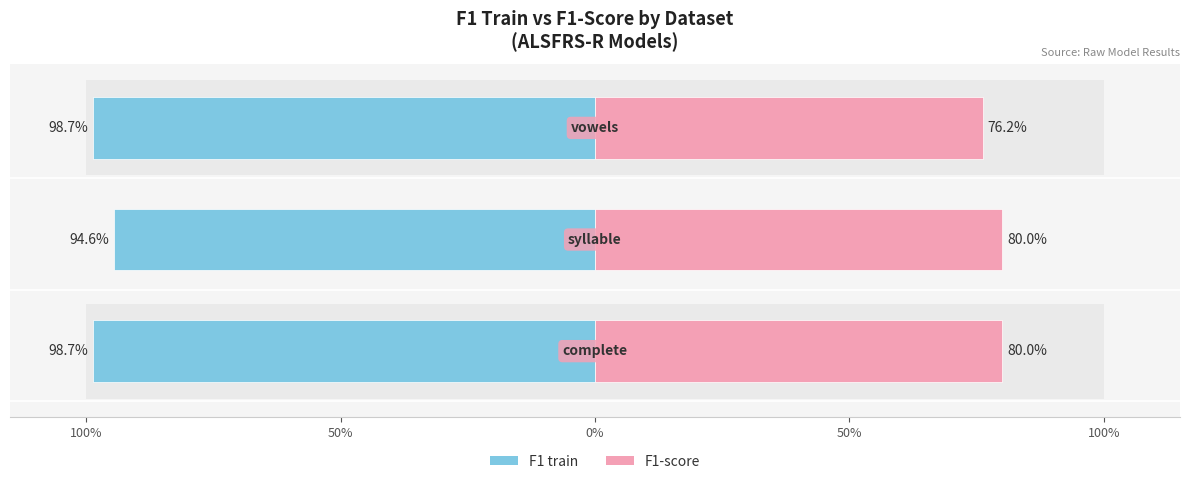

The value of F1 train at 0% is -0.5. True or false?

False